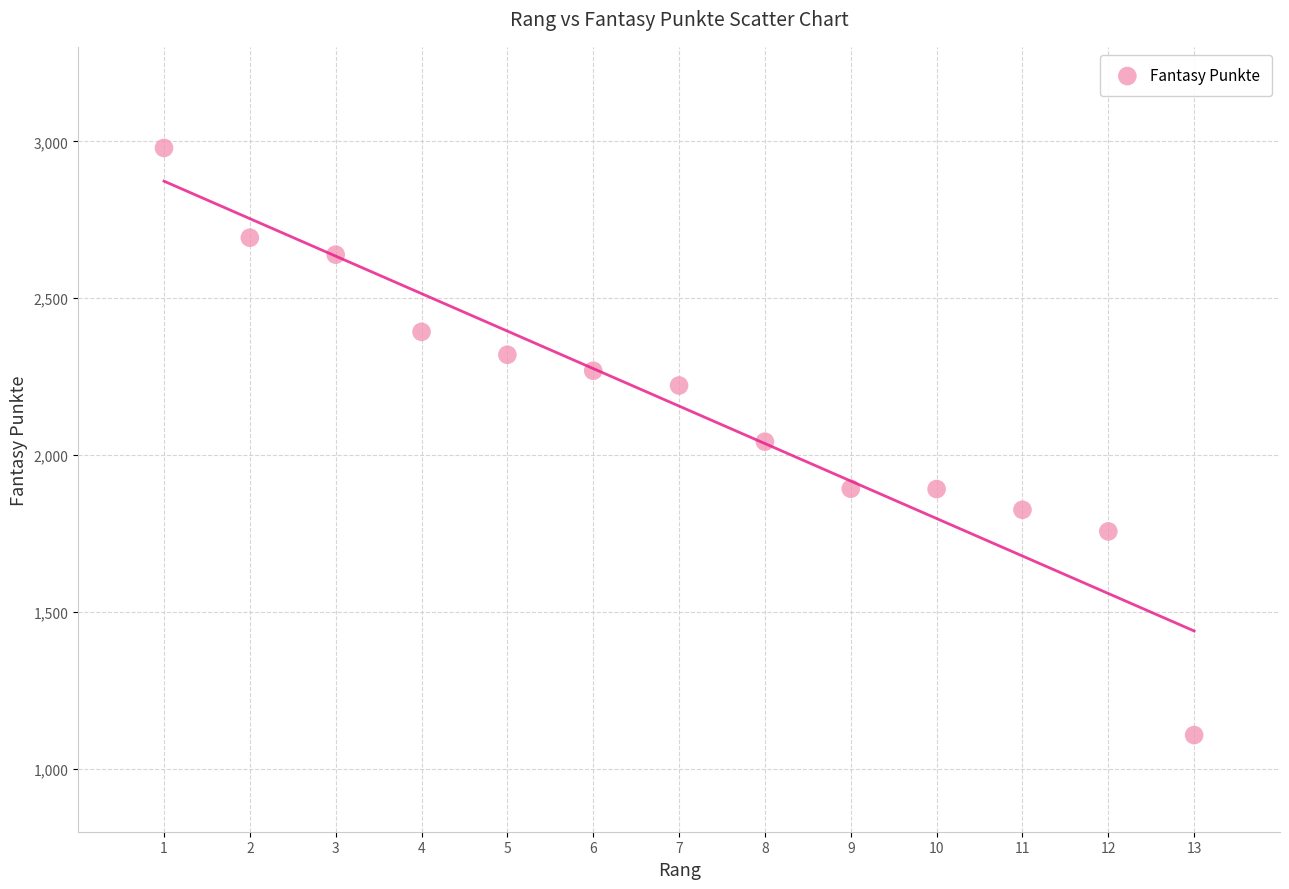

What is the range of X values (max minus min)?

12